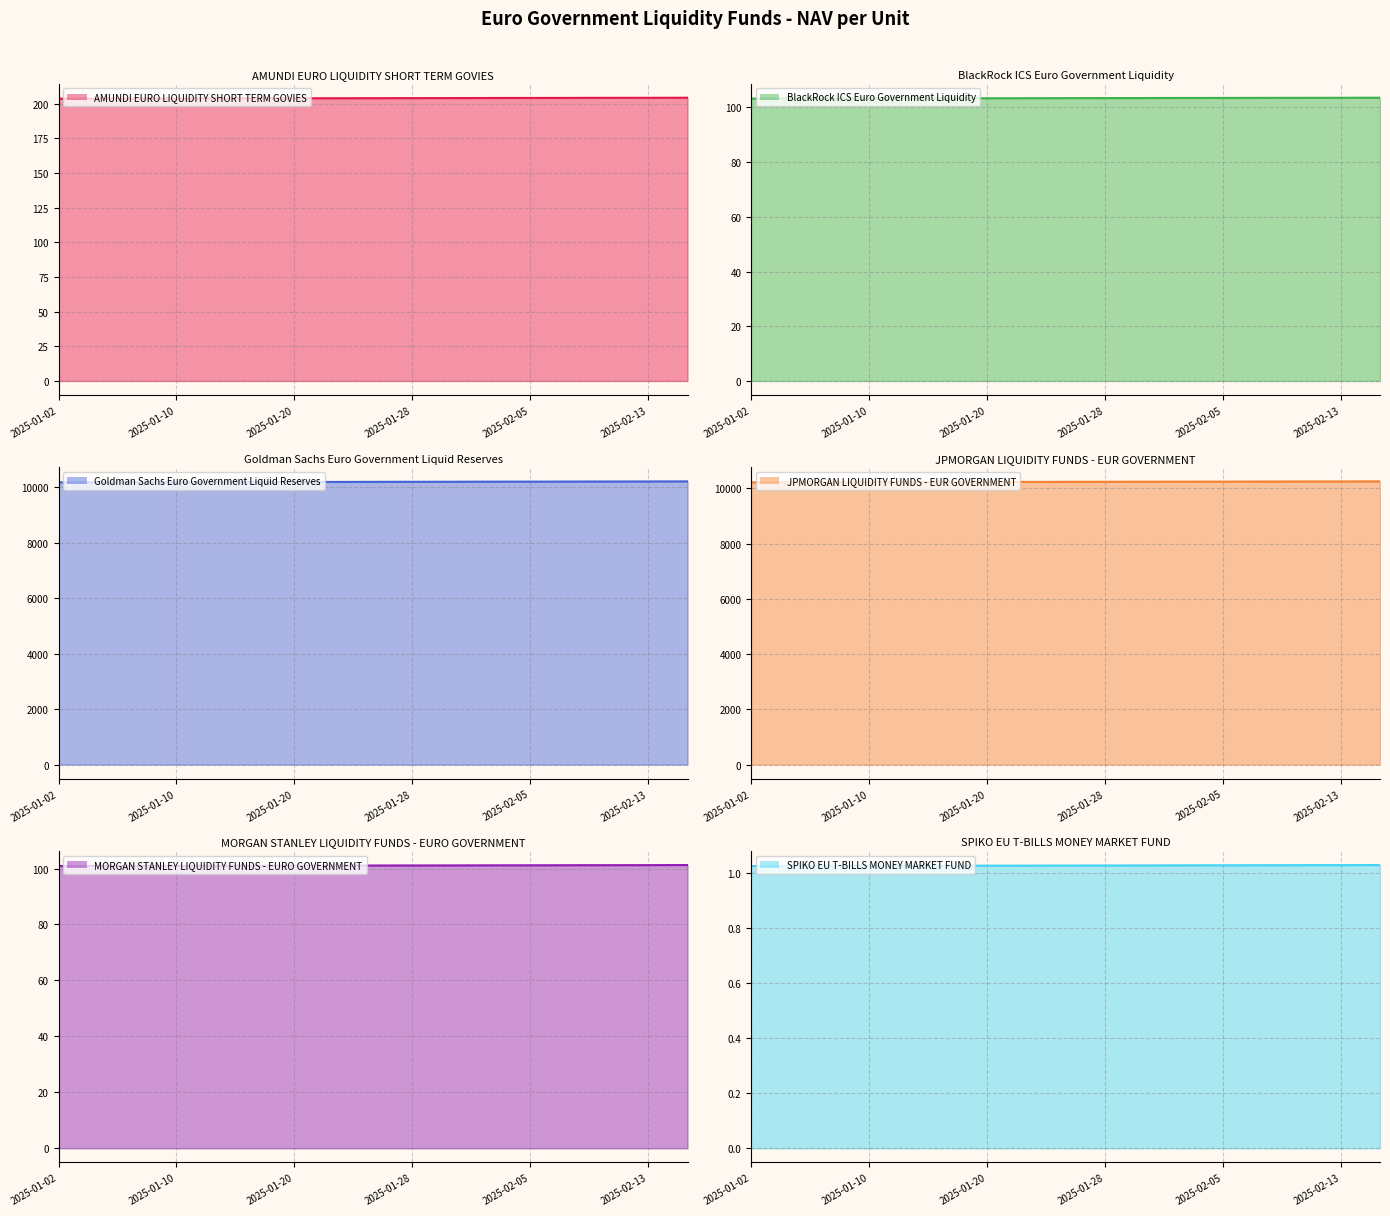

What is the difference between the maximum and minimum values in the Goldman Sachs Euro Government Liquid Reserves series?

35.2